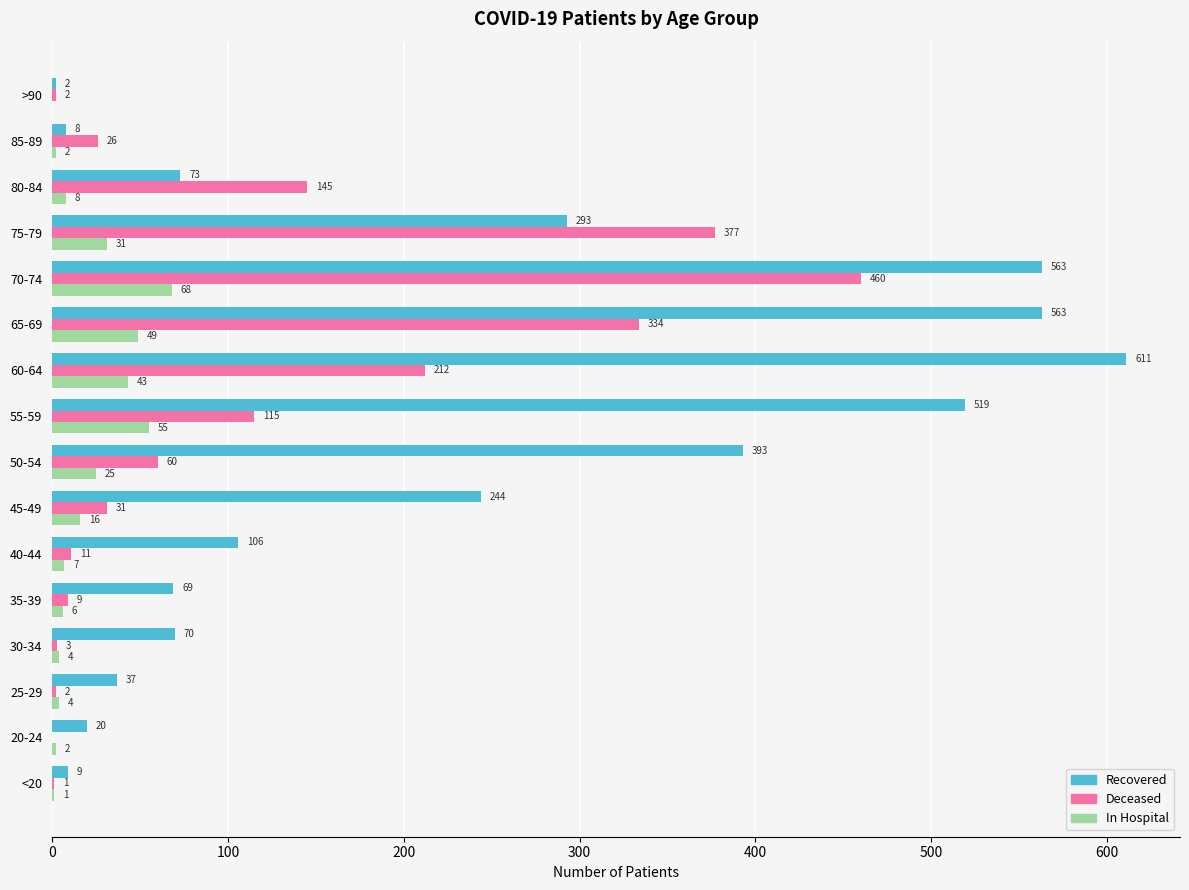

What is the greatest value displayed?

611